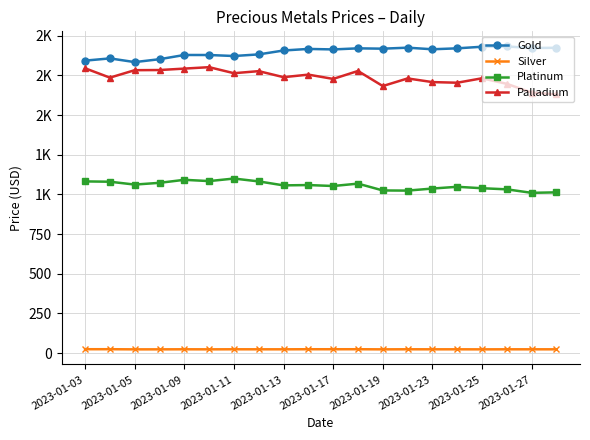

What are all the series names shown in the legend?

Gold, Silver, Platinum, Palladium